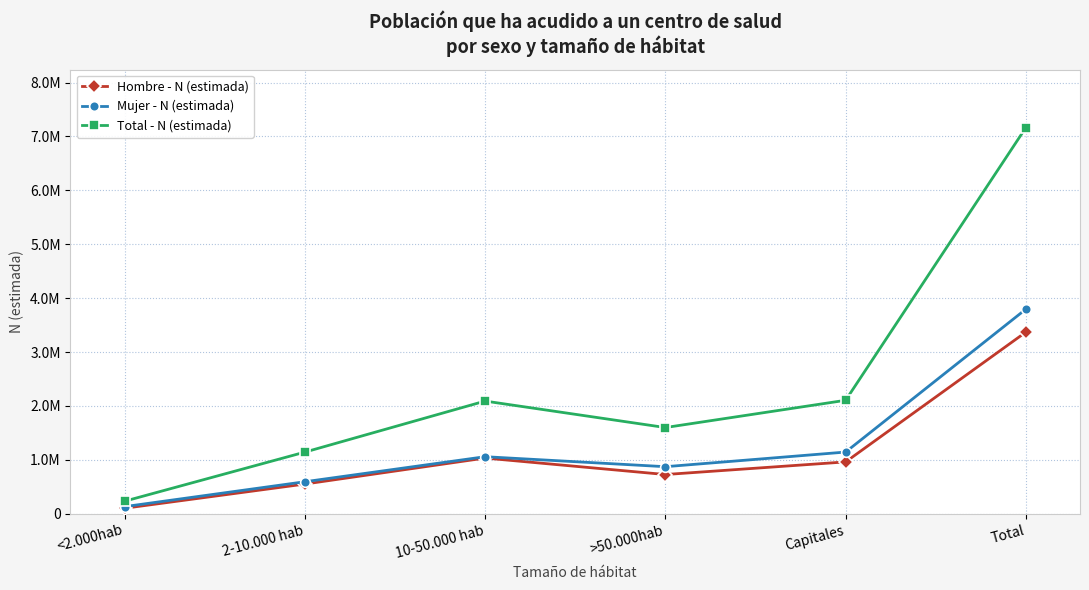

What are all the series names shown in the legend?

Hombre - N (estimada), Mujer - N (estimada), Total - N (estimada)